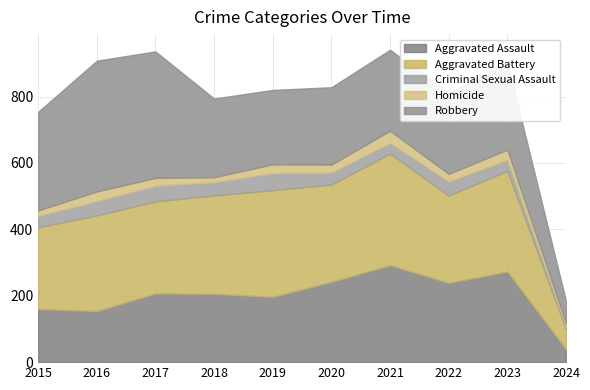

Reading left to right, what are all the values shown in this chart?

Aggravated Assault: 2015=160	2016=154	2017=207	2018=206	2019=197	2020=242	2021=292	2022=239	2023=273	2024=39
Aggravated Battery: 2015=246	2016=288	2017=277	2018=296	2019=321	2020=293	2021=336	2022=263	2023=303	2024=60
Criminal Sexual Assault: 2015=34	2016=43	2017=47	2018=40	2019=51	2020=36	2021=32	2022=42	2023=33	2024=8
Homicide: 2015=17	2016=29	2017=24	2018=15	2019=27	2020=24	2021=37	2022=23	2023=31	2024=10
Robbery: 2015=297	2016=394	2017=381	2018=237	2019=224	2020=233	2021=244	2022=243	2023=262	2024=67